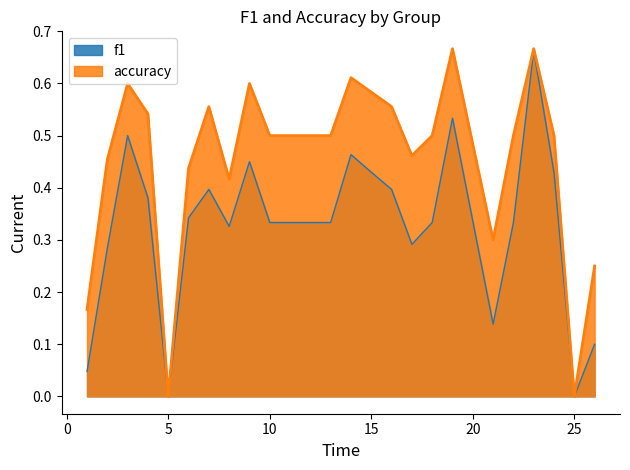

In f1, how many points are lower than both neighbors (excluding endpoints)?

5